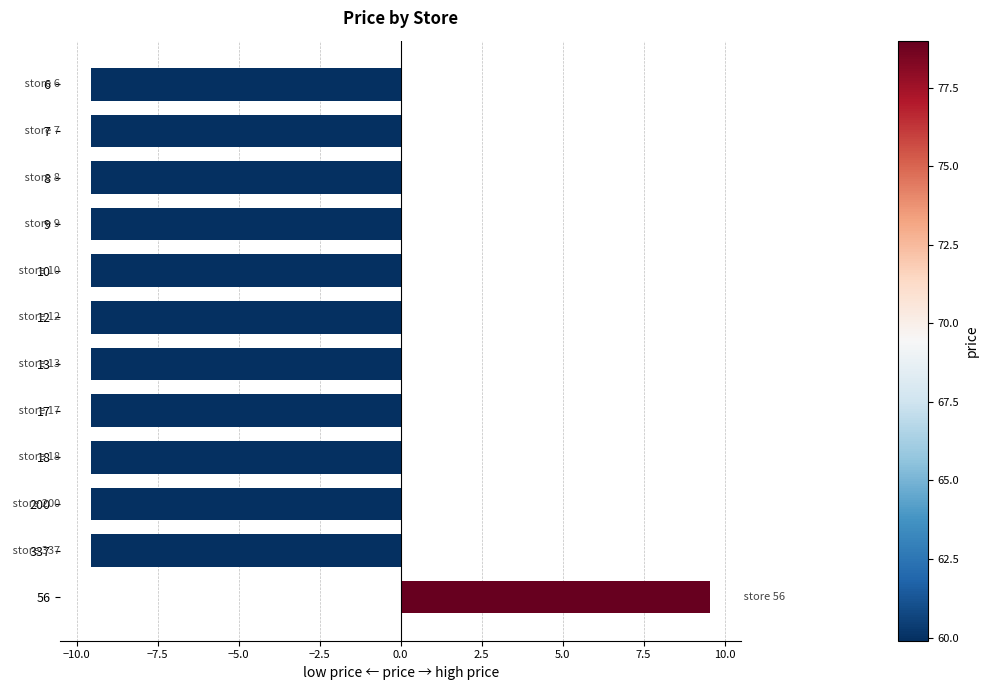

Which category has the highest value across all series?

56